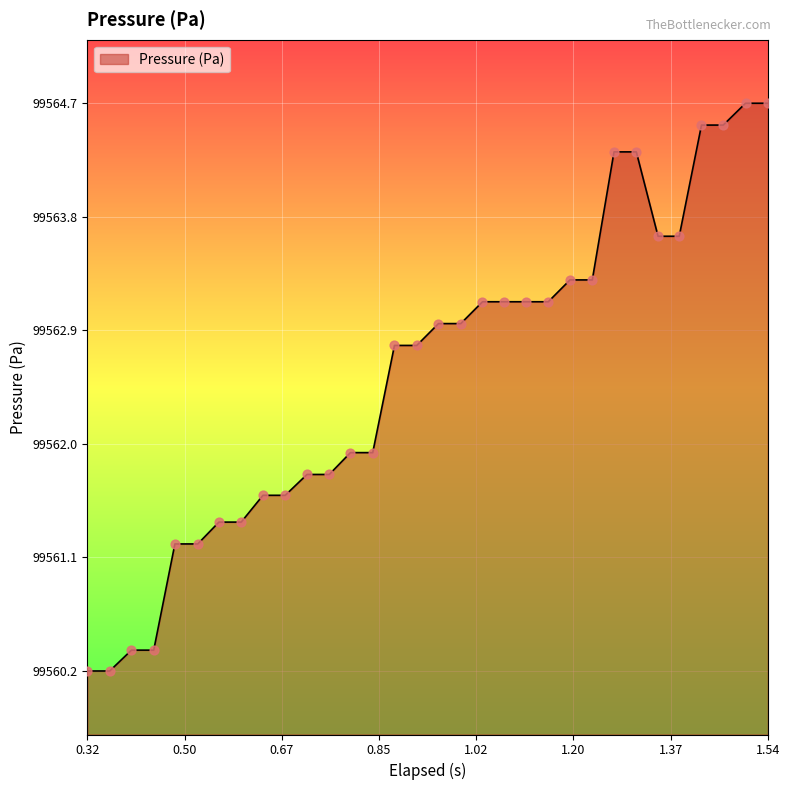

What is the minimum value shown in the chart?

99560.2